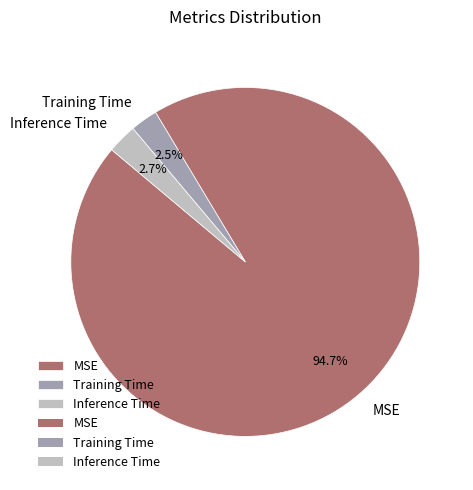

How many segments does this pie chart have?

3